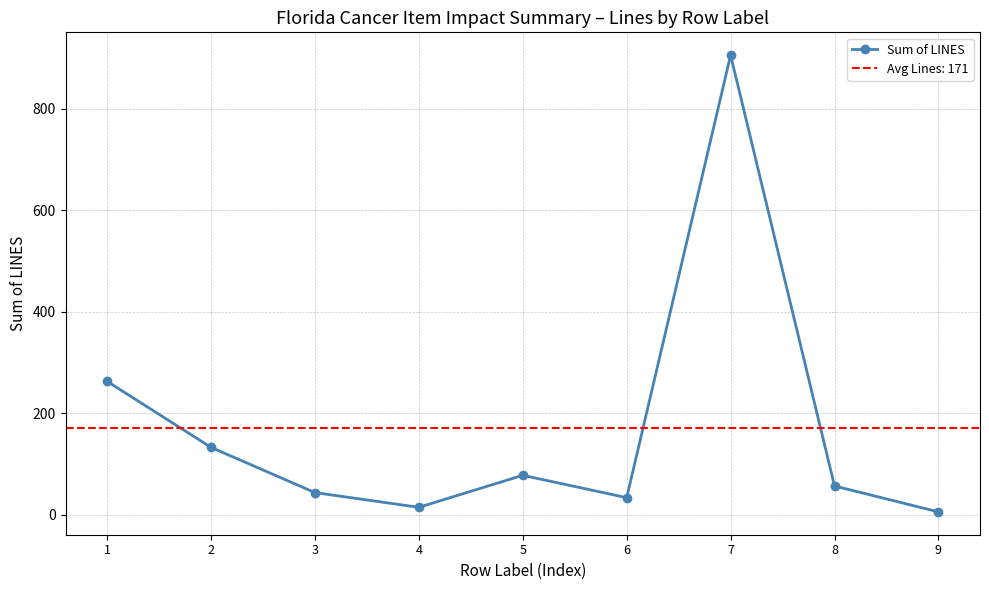

What is the change in value from 4 to 5?

+63